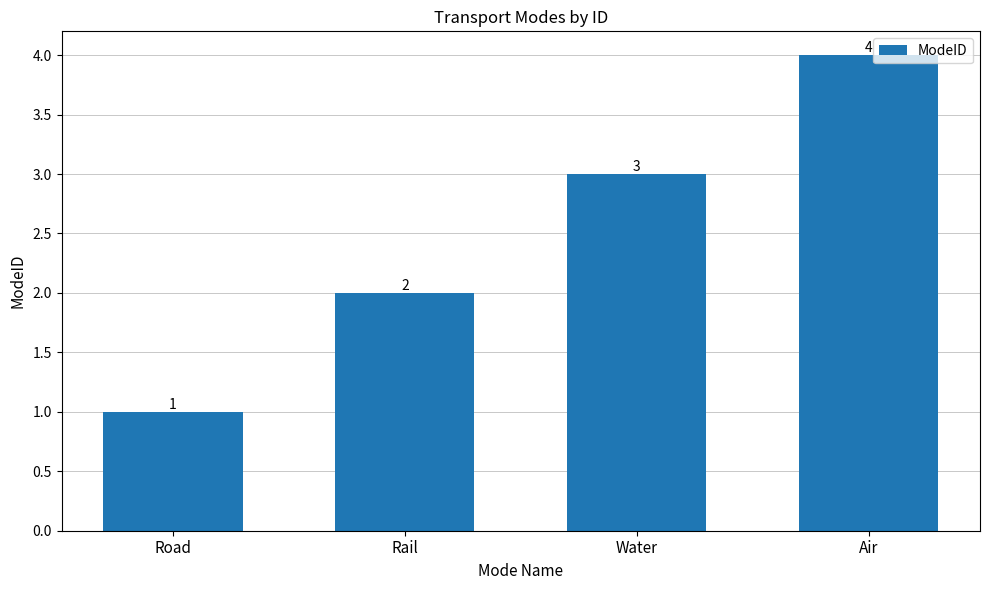

What value does the data have at Air?

4